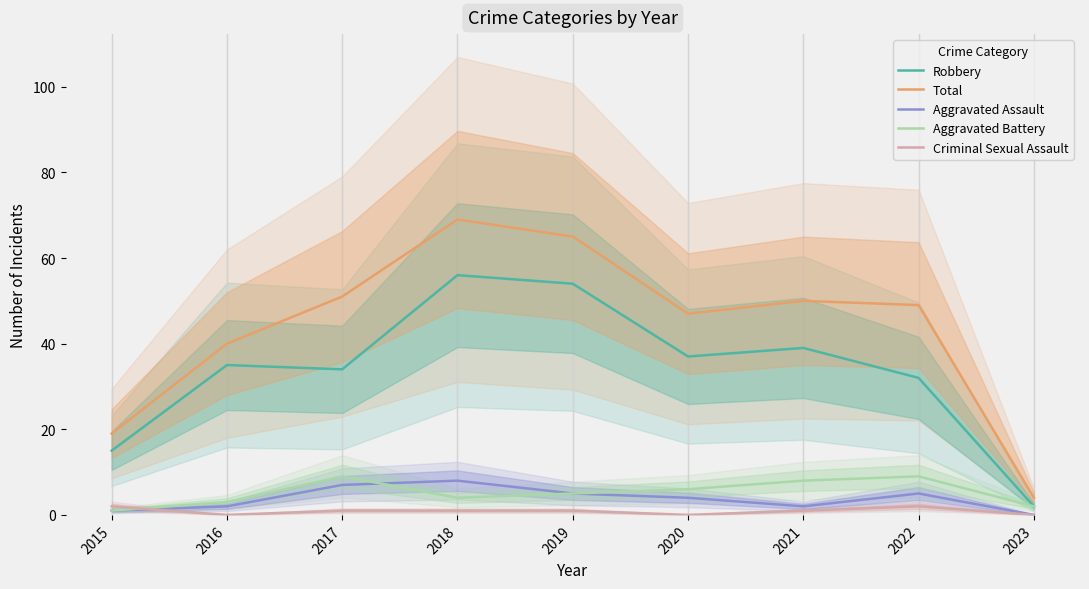

Count the Aggravated Battery values in the range 3 to 8.

5